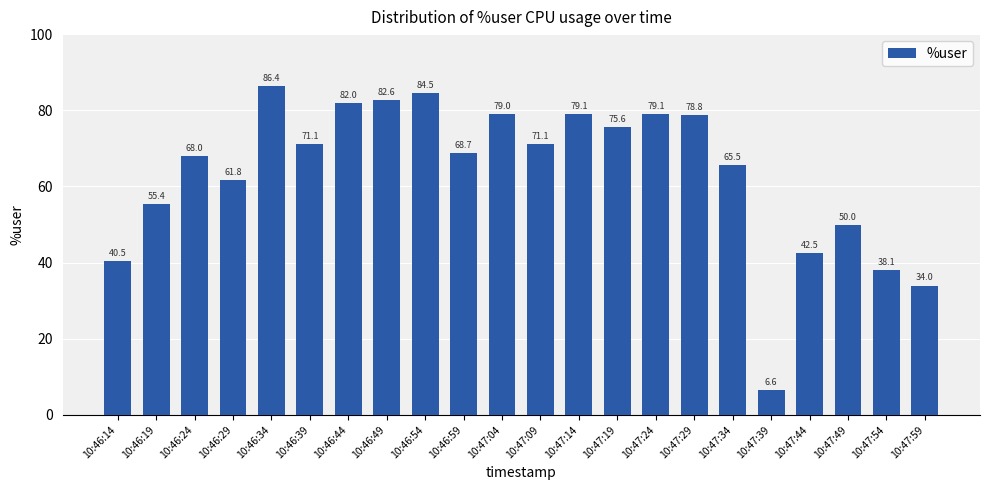

True or false: the data shows 13.4 at 10:47:49.

False